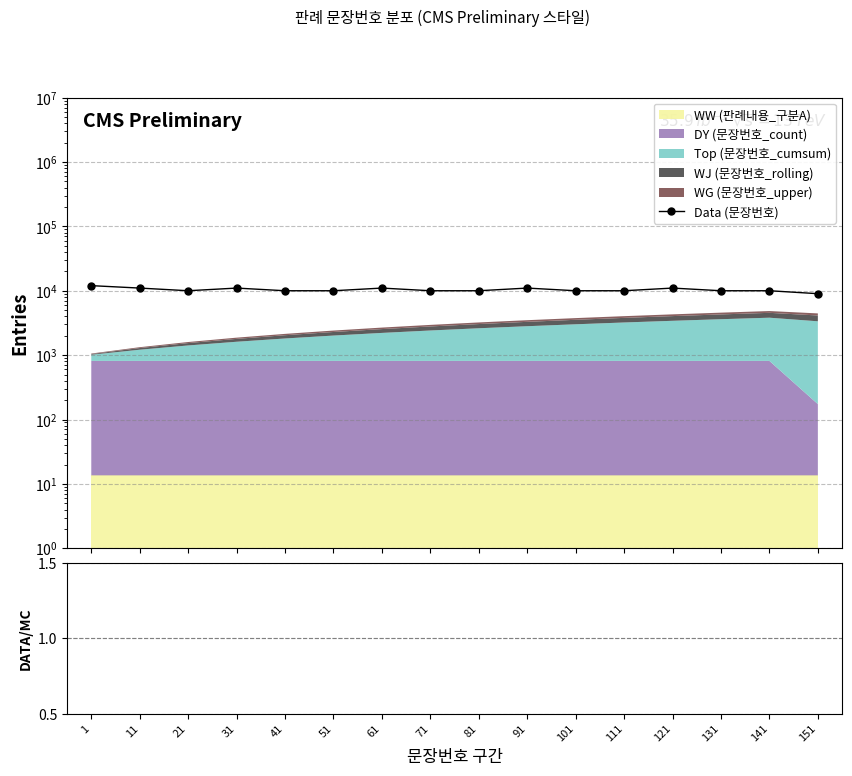

At which category does the chart reach its minimum across all series?

151